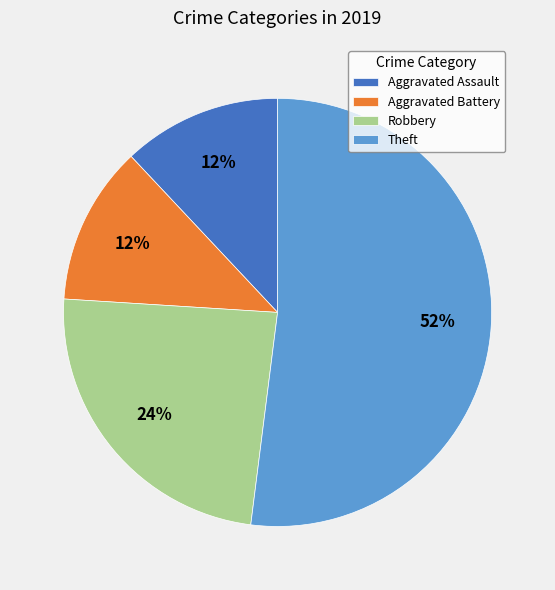

To the nearest percent, what is the average slice percentage?

25%